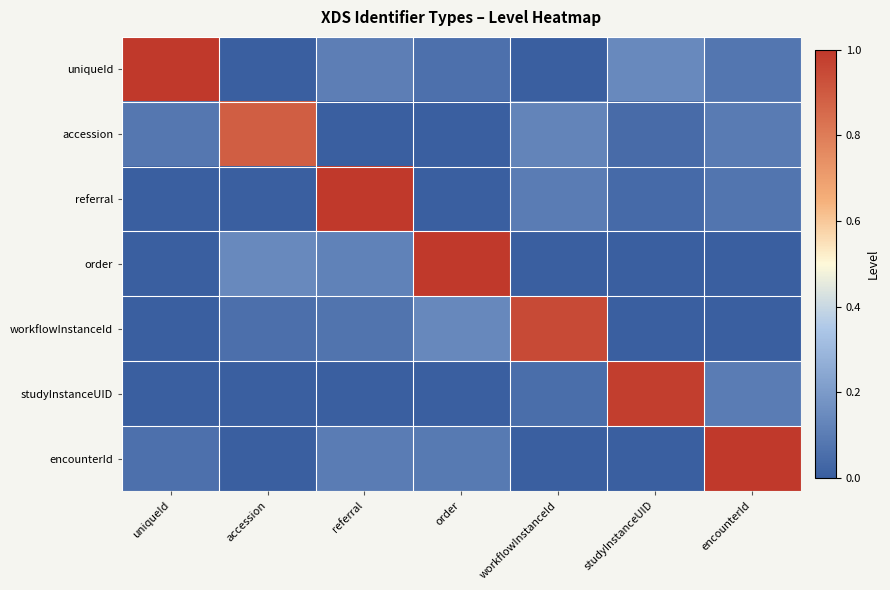

Between referral and accession, which is larger?

referral